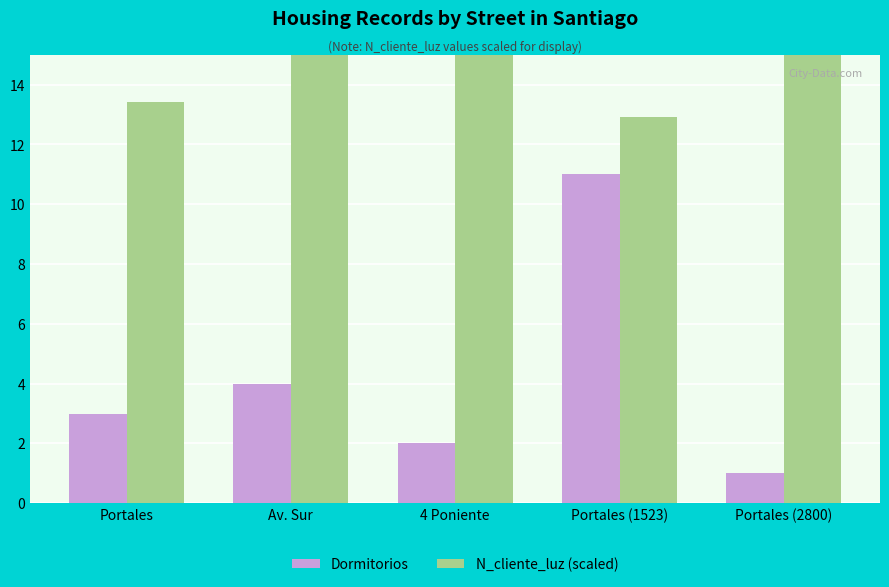

Count the number of categories in the chart.

5